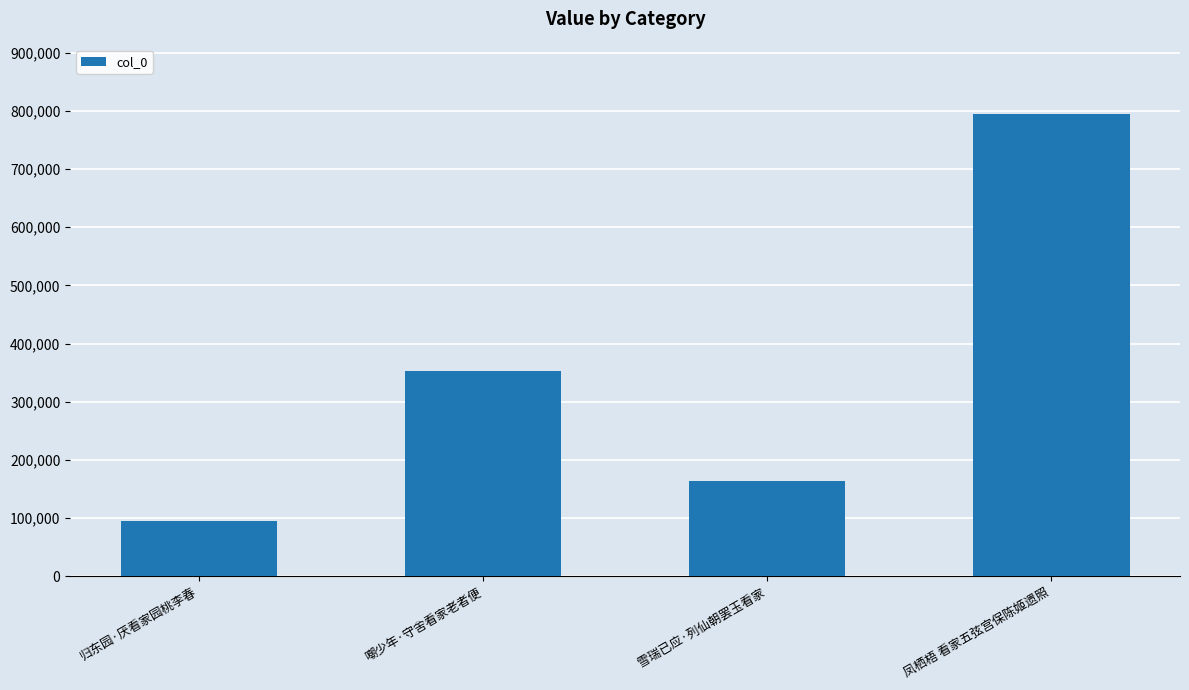

What is the approximate value at 凤栖梧 看家五弦宫保陈姬遗照?

794740